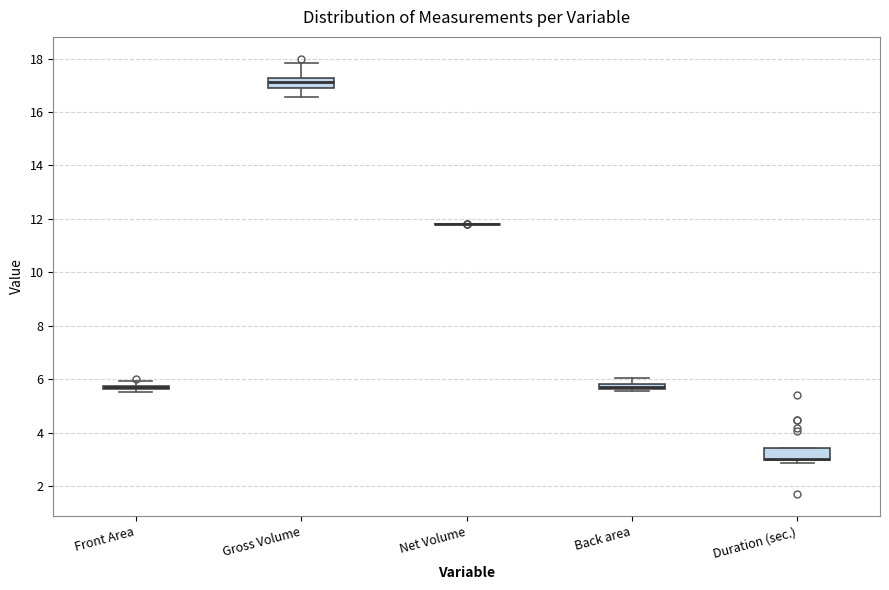

Where is the lower edge of the box for Front Area on the y-axis? The values are not printed on the chart, so give them approximately, as read against the axis.

5.6